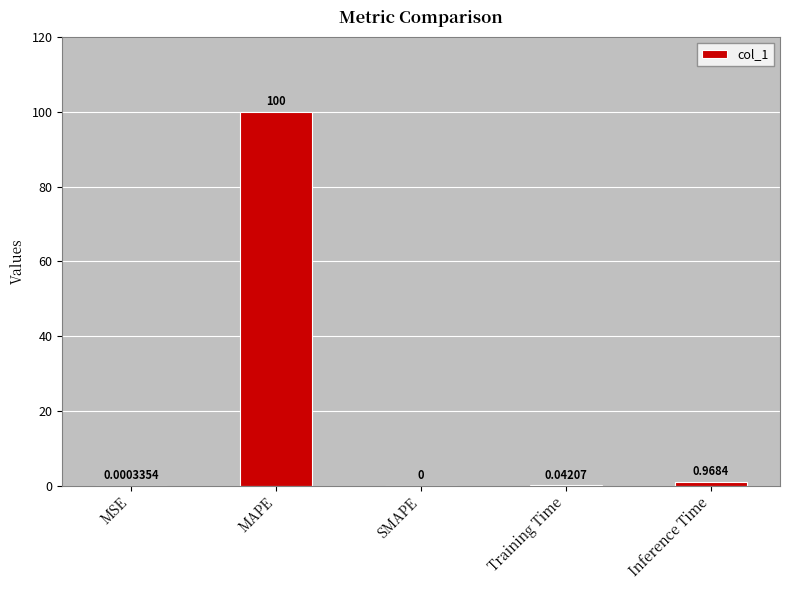

What is the sum of all values?

101.0